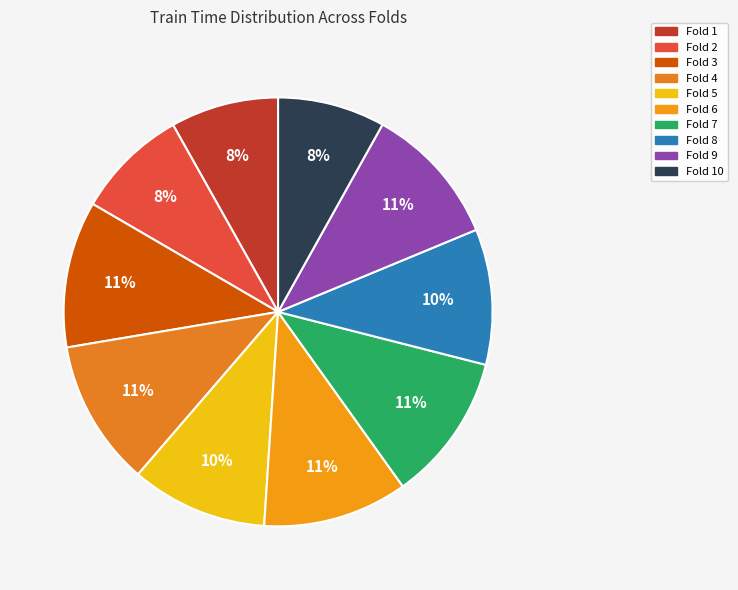

Count the number of slices in the pie.

10